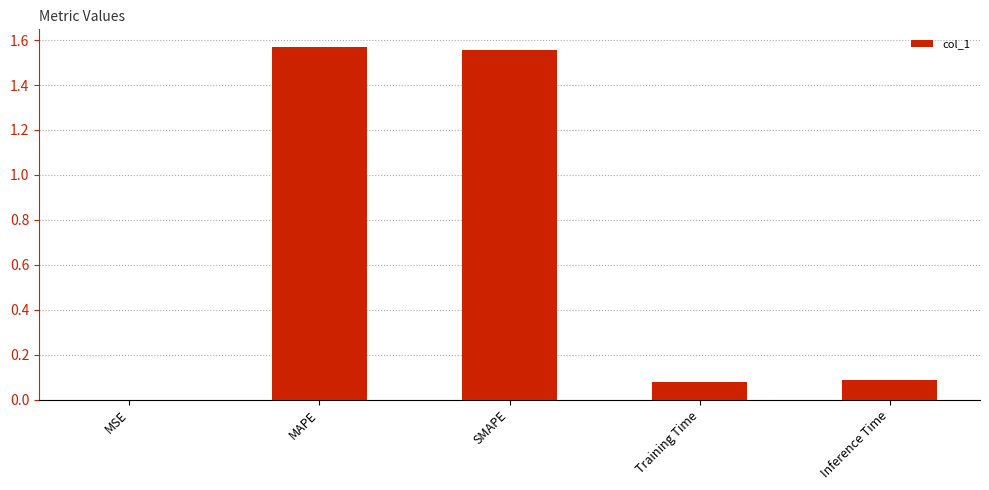

The value at MAPE is 0.7. True or false?

False